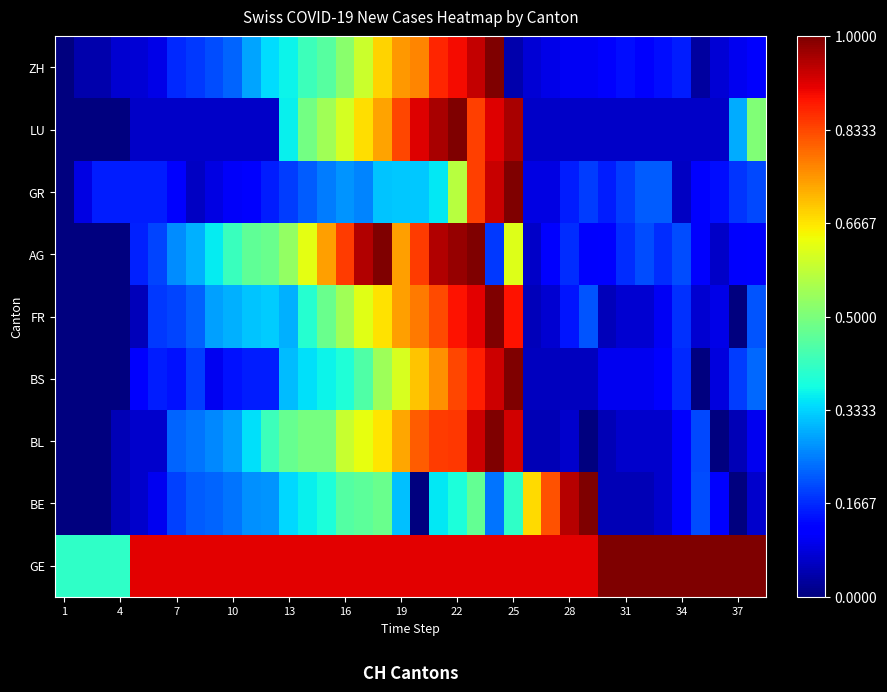

Reading left to right, transcribe all the data shown in this chart.

GE: 0.4	0.4	0.4	0.4	0.9	0.9	0.9	0.9	0.9	0.9	0.9	0.9	0.9	0.9	0.9	0.9	0.9	0.9	0.9	0.9	0.9	0.9	0.9	0.9	0.9	0.9	0.9	0.9	0.9	1.0	1.0	1.0	1.0	1.0	1.0	1.0	1.0	1.0
BE: 0.0	0.0	0.0	0.0	0.1	0.1	0.2	0.2	0.2	0.2	0.3	0.3	0.3	0.4	0.4	0.5	0.5	0.5	0.3	0.0	0.4	0.4	0.5	0.2	0.4	0.7	0.8	0.9	1.0	0.0	0.0	0.0	0.1	0.1	0.2	0.1	0.0	0.1
BL: 0.0	0.0	0.0	0.0	0.1	0.1	0.2	0.2	0.3	0.3	0.3	0.4	0.5	0.5	0.5	0.6	0.6	0.7	0.7	0.8	0.8	0.9	0.9	1.0	0.9	0.0	0.0	0.1	0.0	0.0	0.1	0.1	0.1	0.1	0.2	0.0	0.0	0.1
BS: 0.0	0.0	0.0	0.0	0.1	0.2	0.1	0.2	0.1	0.1	0.2	0.2	0.3	0.3	0.4	0.4	0.4	0.5	0.6	0.7	0.8	0.8	0.9	0.9	1.0	0.1	0.1	0.1	0.1	0.1	0.1	0.1	0.1	0.2	0.0	0.1	0.2	0.2
FR: 0.0	0.0	0.0	0.0	0.1	0.2	0.2	0.2	0.3	0.3	0.3	0.3	0.3	0.4	0.5	0.5	0.6	0.7	0.7	0.8	0.8	0.9	0.9	1.0	0.9	0.1	0.1	0.1	0.2	0.1	0.1	0.1	0.1	0.2	0.1	0.1	0.0	0.2
AG: 0.0	0.0	0.0	0.0	0.2	0.2	0.3	0.3	0.4	0.4	0.5	0.5	0.5	0.6	0.7	0.8	1.0	1.0	0.7	0.8	1.0	1.0	1.0	0.2	0.6	0.1	0.1	0.2	0.1	0.1	0.2	0.2	0.2	0.2	0.1	0.1	0.1	0.1
GR: 0.0	0.1	0.2	0.2	0.2	0.2	0.1	0.1	0.1	0.1	0.1	0.2	0.2	0.2	0.2	0.3	0.3	0.3	0.3	0.3	0.4	0.6	0.8	0.9	1.0	0.1	0.1	0.2	0.2	0.2	0.2	0.2	0.2	0.1	0.1	0.1	0.2	0.2
LU: 0.0	0.0	0.0	0.0	0.1	0.1	0.1	0.1	0.1	0.1	0.1	0.1	0.4	0.5	0.5	0.6	0.7	0.7	0.8	0.9	1.0	1.0	0.8	0.9	1.0	0.1	0.1	0.1	0.1	0.1	0.1	0.1	0.1	0.1	0.1	0.1	0.3	0.5
ZH: 0.0	0.0	0.0	0.1	0.1	0.1	0.2	0.2	0.2	0.2	0.3	0.3	0.4	0.4	0.5	0.5	0.6	0.7	0.7	0.8	0.9	0.9	0.9	1.0	0.0	0.1	0.1	0.1	0.1	0.1	0.1	0.1	0.1	0.2	0.0	0.1	0.1	0.1